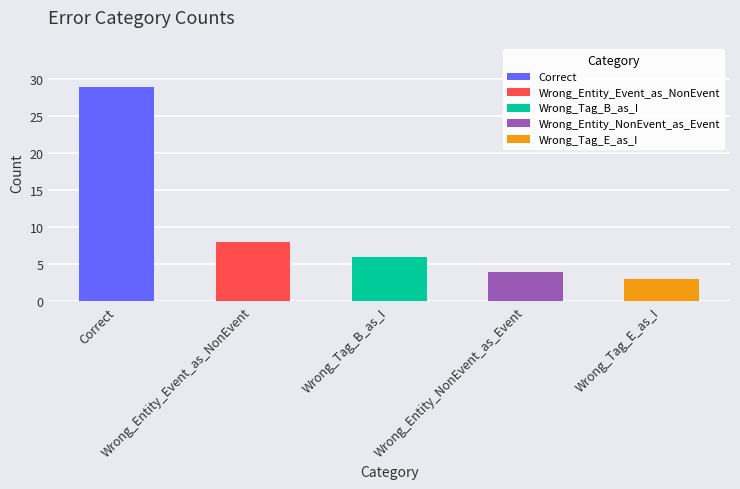

What is the ratio of the value at Wrong_Entity_Event_as_NonEvent to the value at Wrong_Entity_NonEvent_as_Event?

2.0